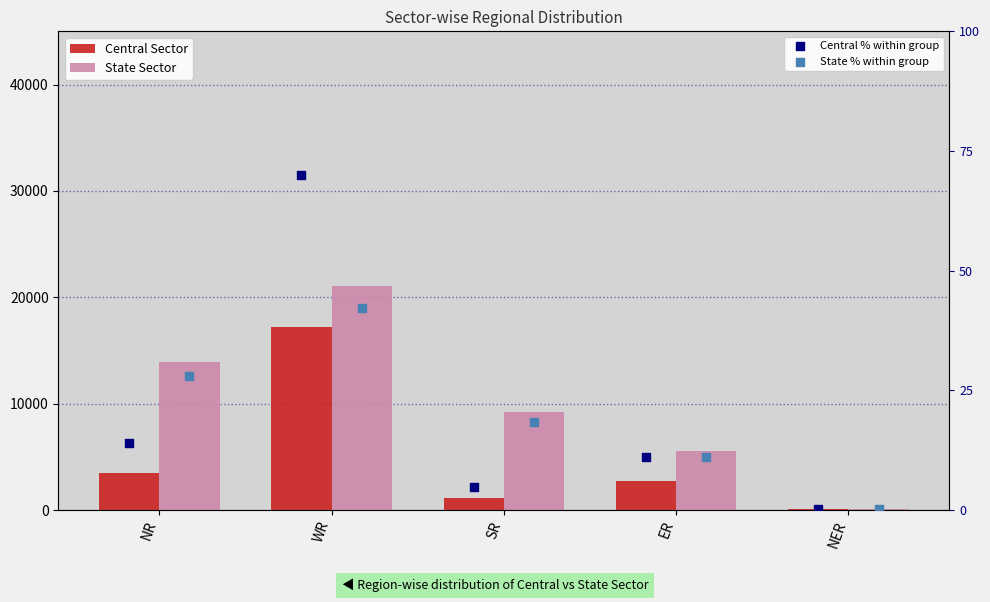

Is the value of Central Sector at ER greater than the value of State Sector at SR?

No